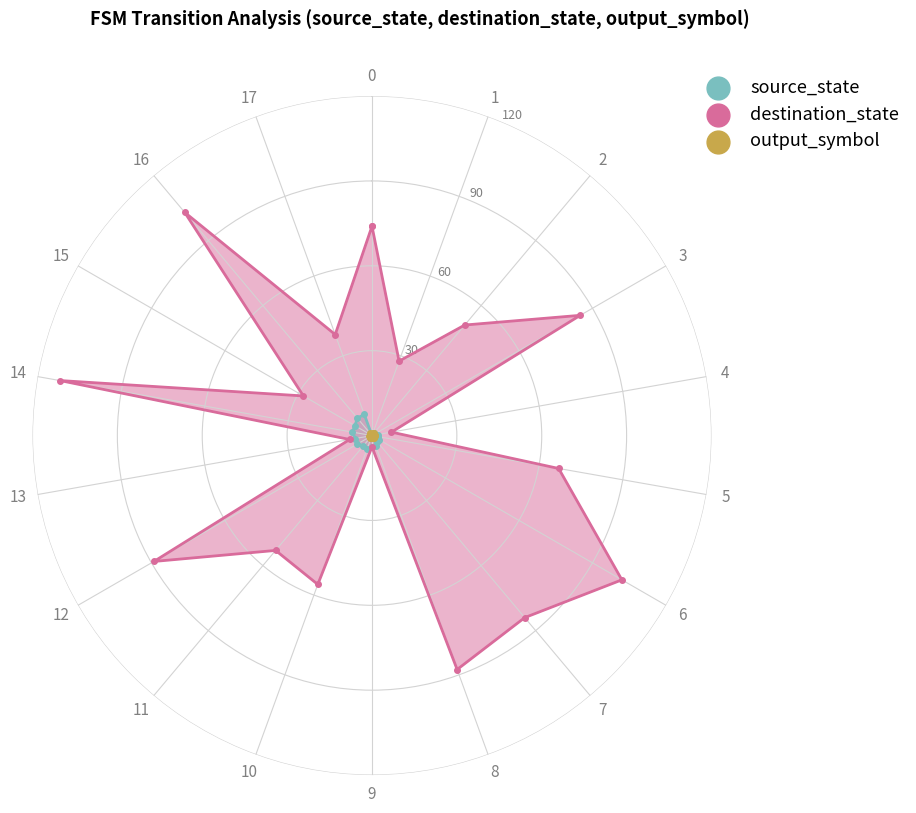

Which series has the largest total across all categories?

destination_state